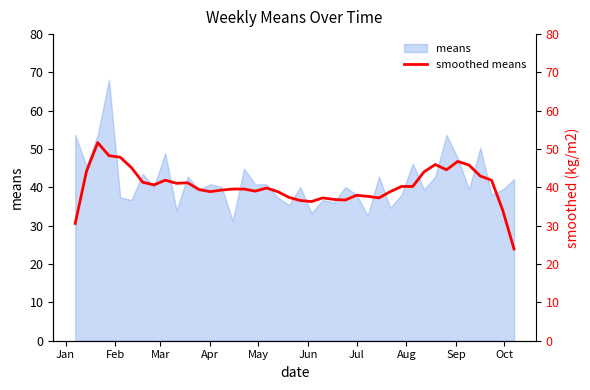

True or false: means has a value of 70.0 at Apr.

False